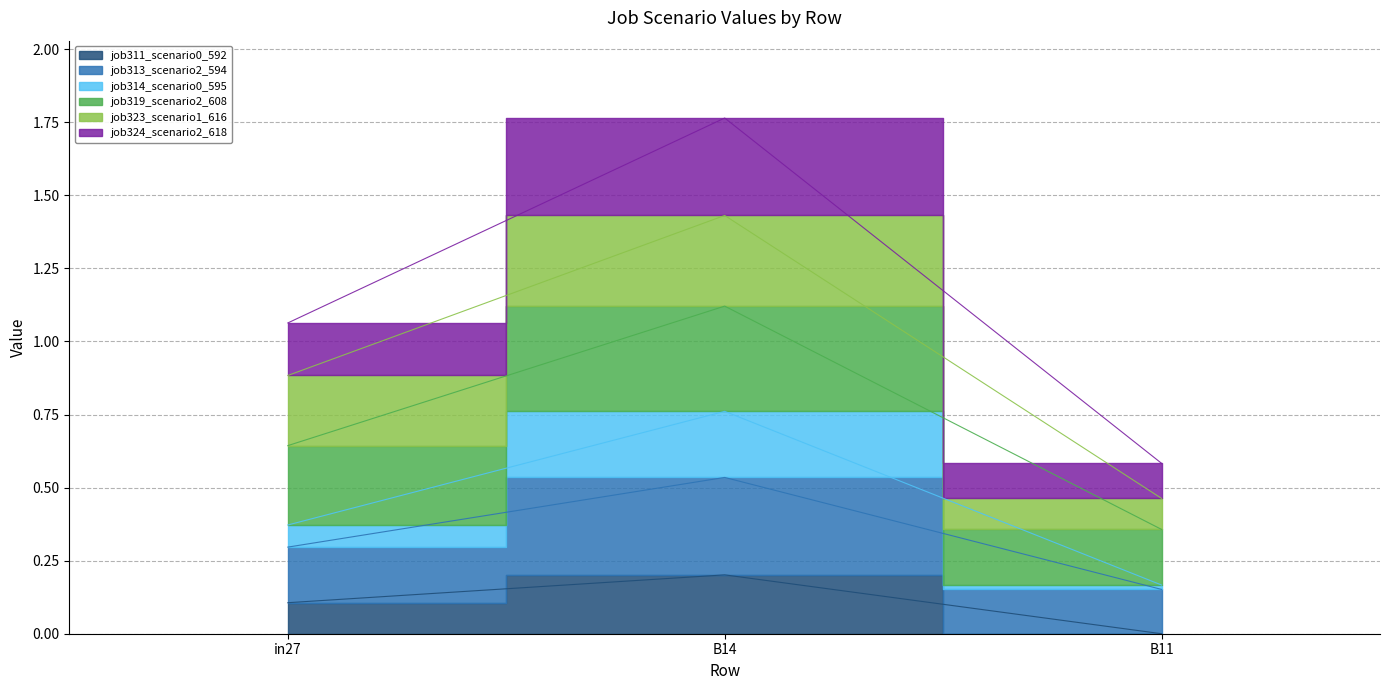

What is the highest value of the job311_scenario0_592 series?

0.2